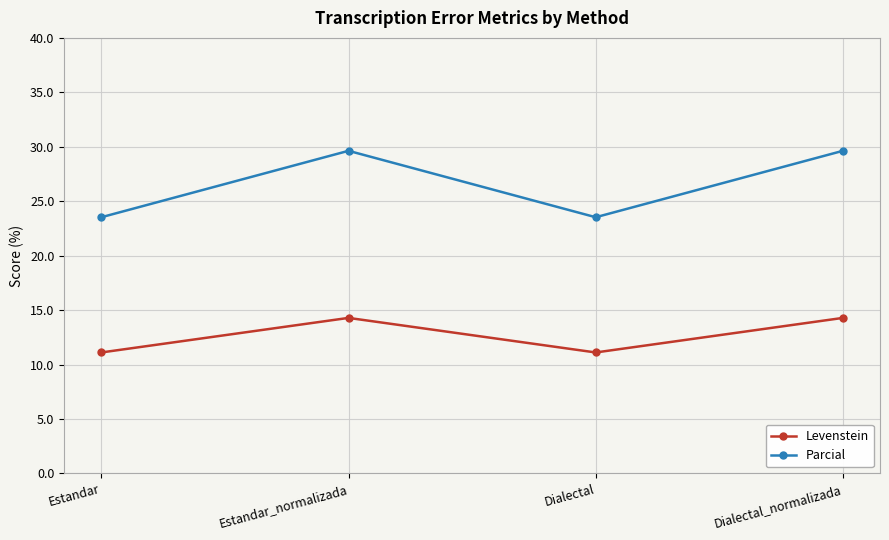

What is the approximate value of Parcial at Dialectal?

23.5